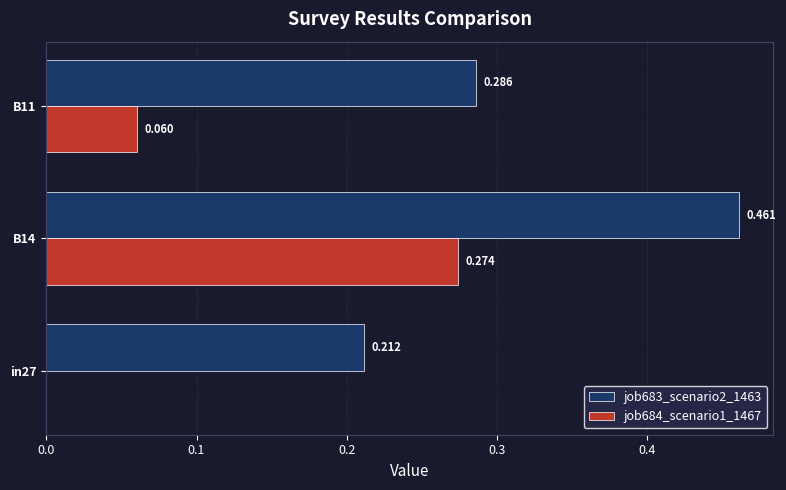

At which category is the sum across all series the highest?

B14